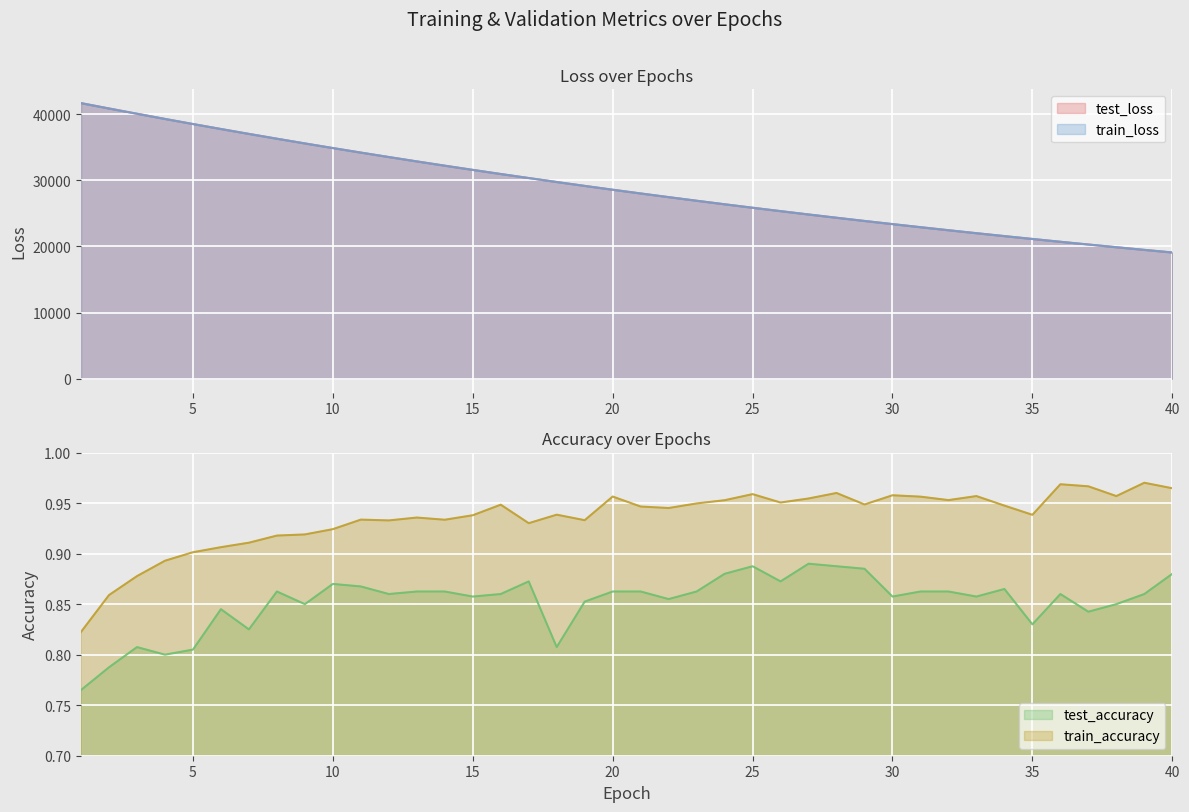

Is it true that train_accuracy equals 1.4 at 26?

False